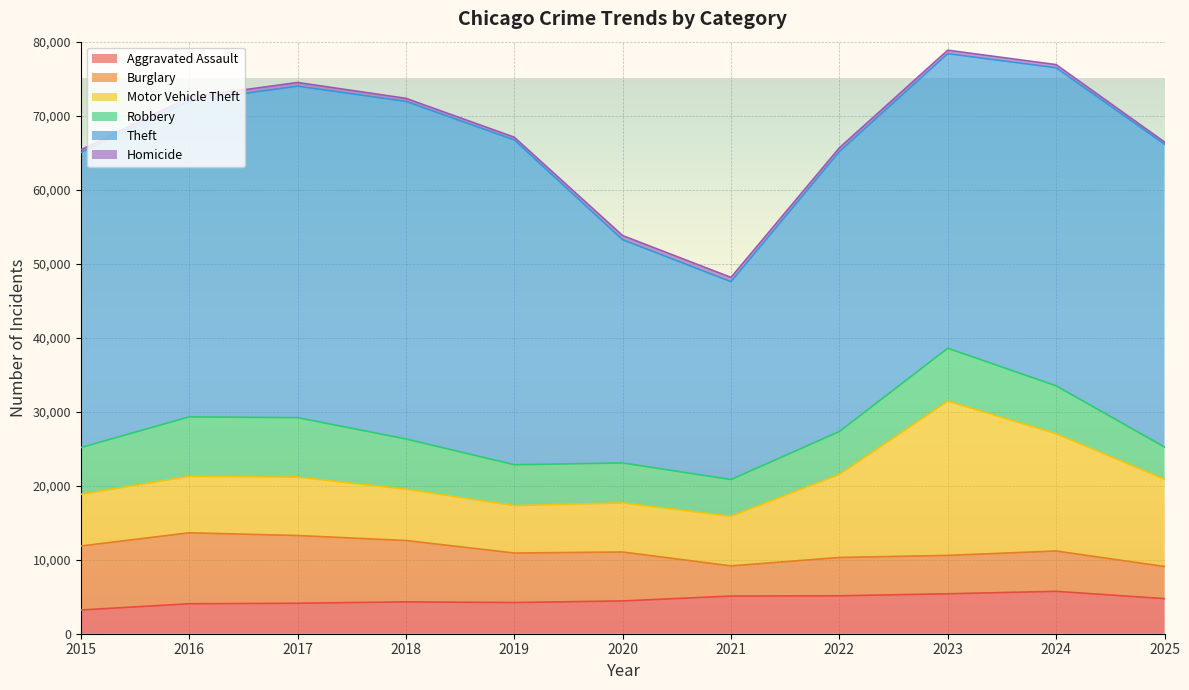

What is the difference between the highest and lowest values at 2020?

29601